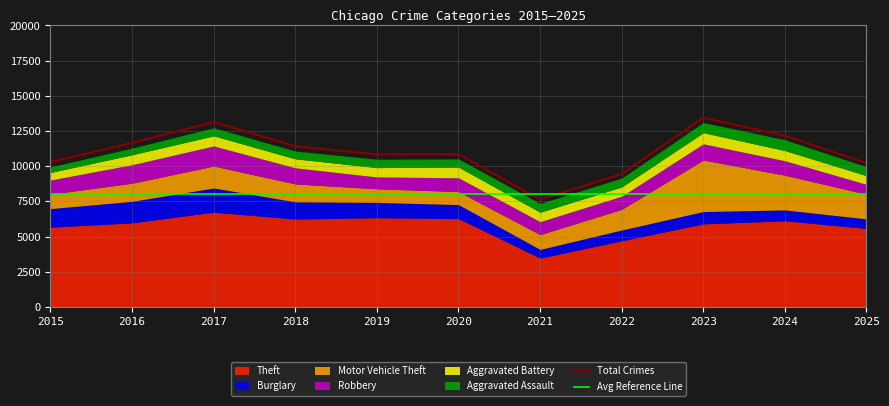

Reading right to left, extract all data points from this chart.

Theft: 2025=5578	2024=6122	2023=5904	2022=4703	2021=3473	2020=6278	2019=6340	2018=6249	2017=6736	2016=5975	2015=5667
Burglary: 2025=678	2024=773	2023=875	2022=765	2021=613	2020=996	2019=1090	2018=1221	2017=1716	2016=1529	2015=1321
Motor Vehicle Theft: 2025=1756	2024=2468	2023=3662	2022=1468	2021=1054	2020=924	2019=968	2018=1271	2017=1561	2016=1289	2015=1026
Robbery: 2025=698	2024=1024	2023=1148	2022=933	2021=918	2020=980	2019=839	2018=1142	2017=1426	2016=1313	2015=1004
Aggravated Battery: 2025=621	2024=726	2023=797	2022=658	2021=676	2020=761	2019=665	2018=644	2017=723	2016=710	2015=539
Aggravated Assault: 2025=630	2024=769	2023=721	2022=626	2021=620	2020=580	2019=598	2018=549	2017=569	2016=471	2015=392